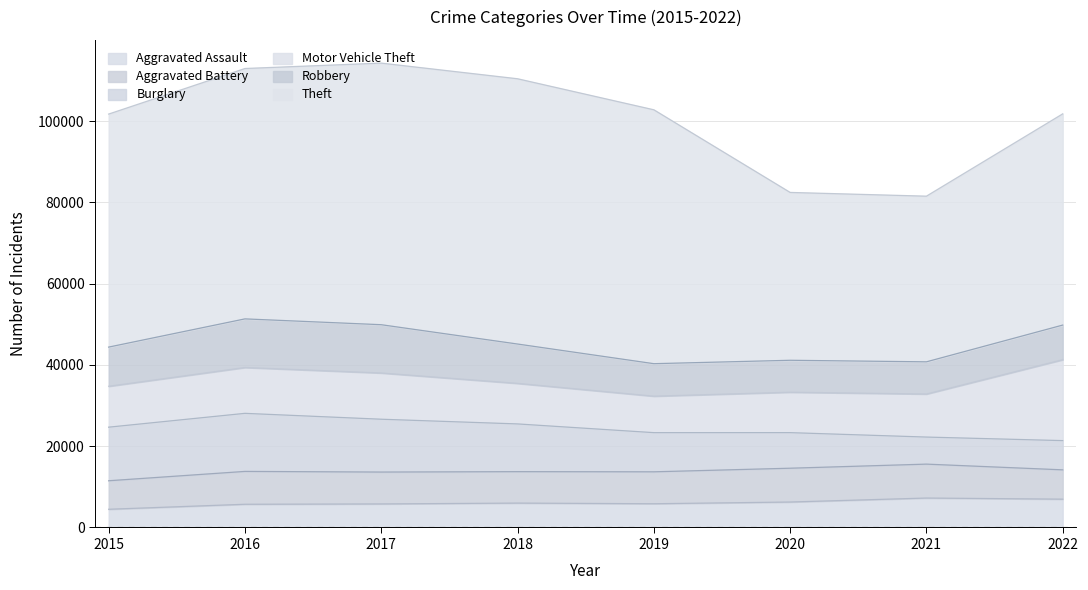

Between 2016 and 2018, which series saw the biggest shift?

Theft